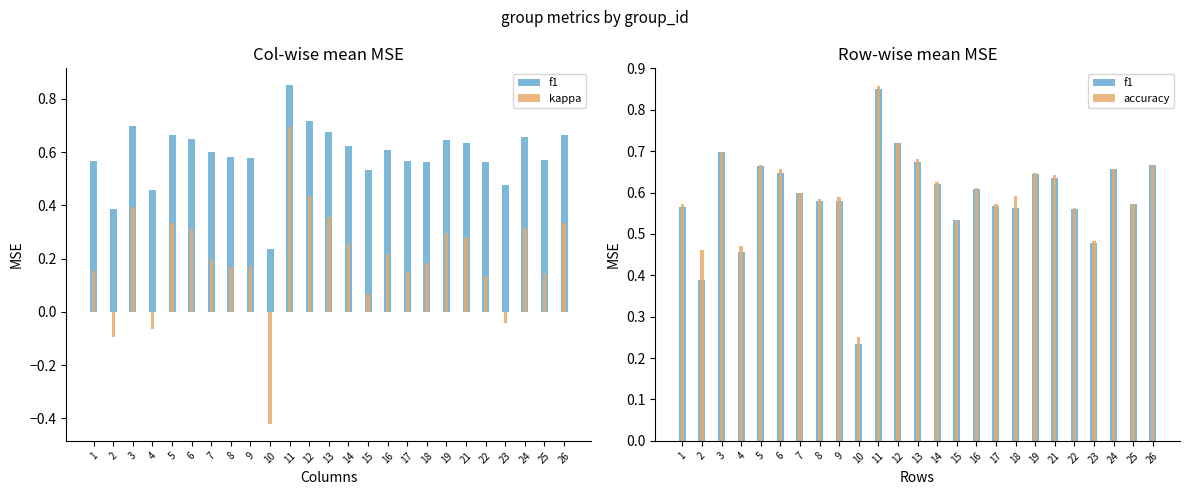

Read the accuracy value at 5.

0.7